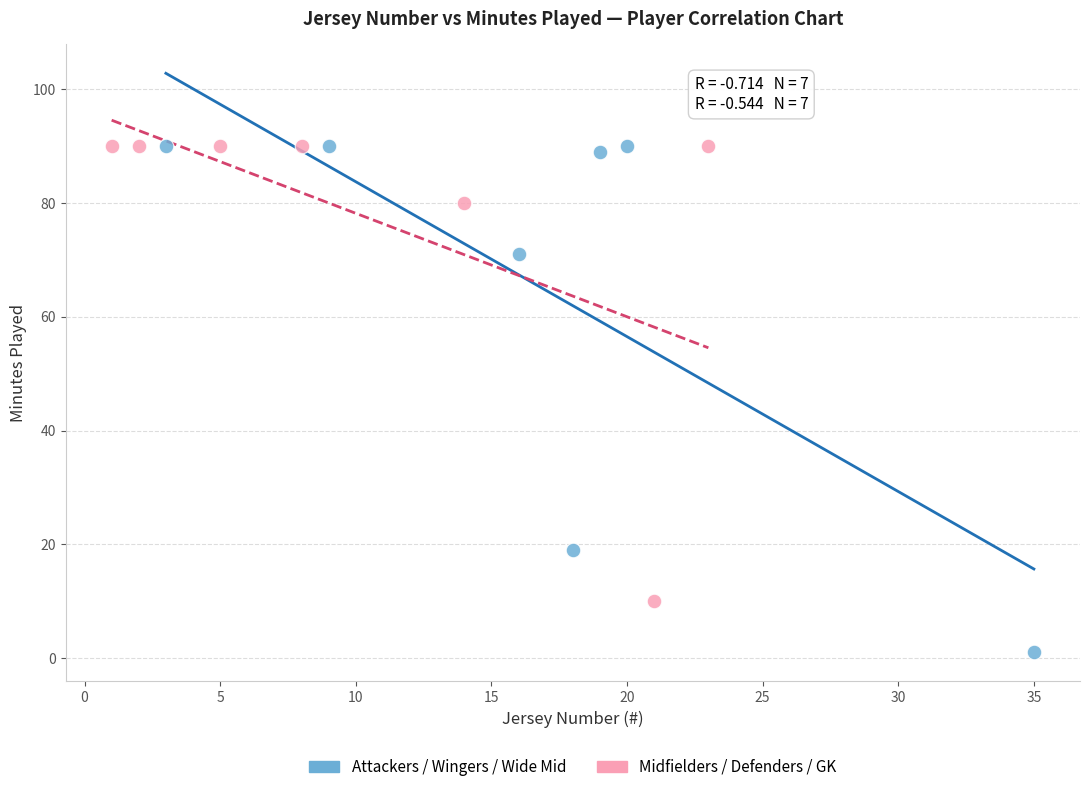

Which series has the widest spread of Y values?

Attackers / Wingers / Wide Mid